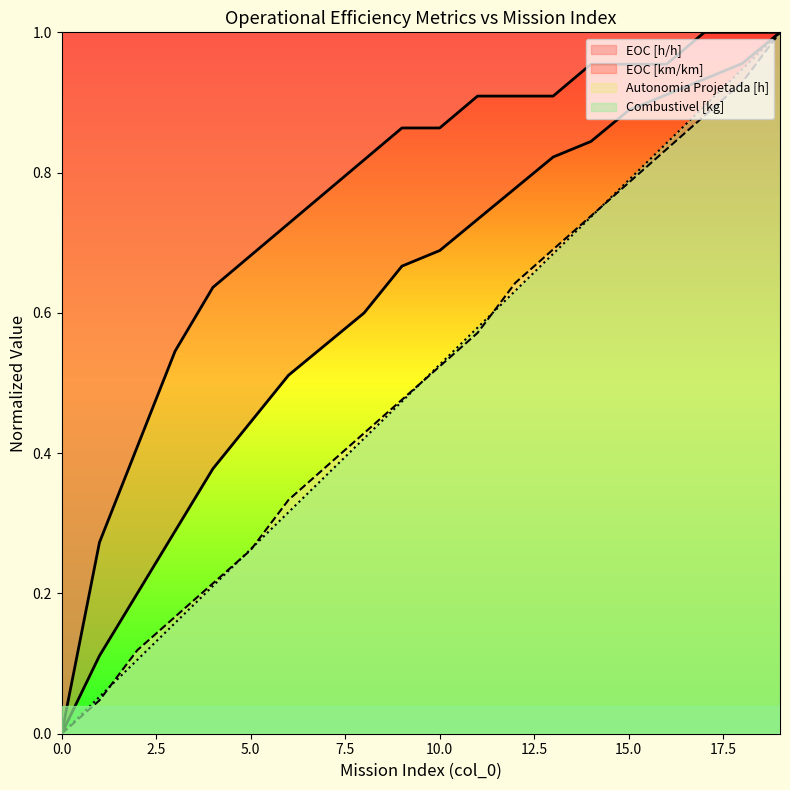

Which series has the largest total across all categories?

EOC [h/h]